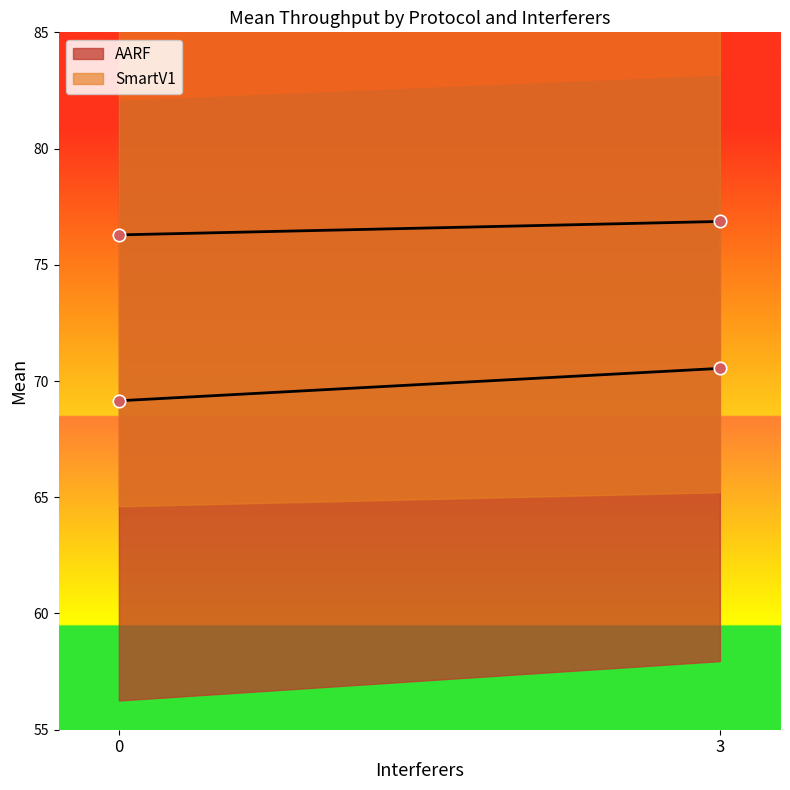

Which series reaches the minimum Y coordinate?

AARF